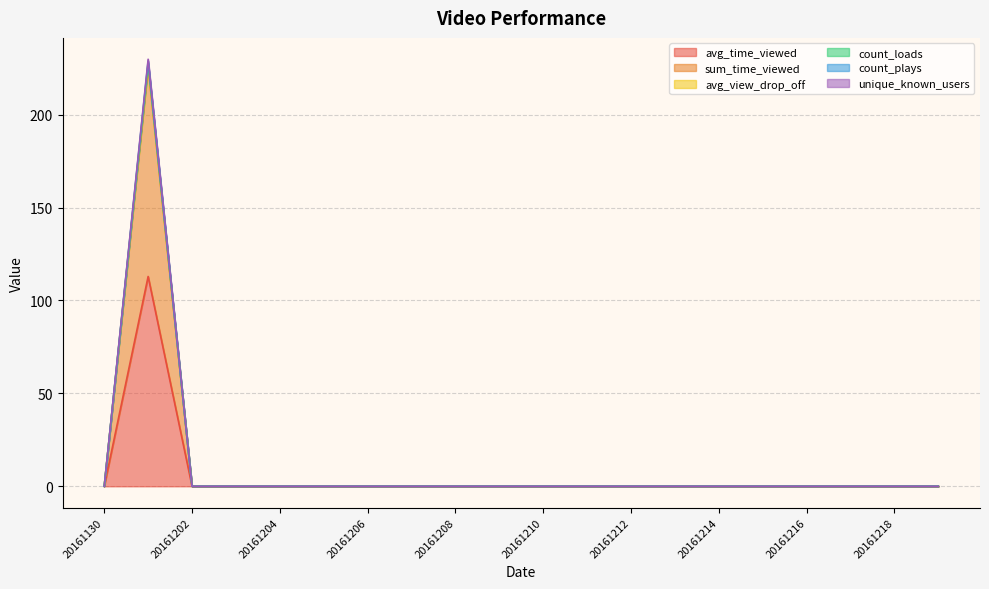

What is the average value of the sum_time_viewed series?

11.3